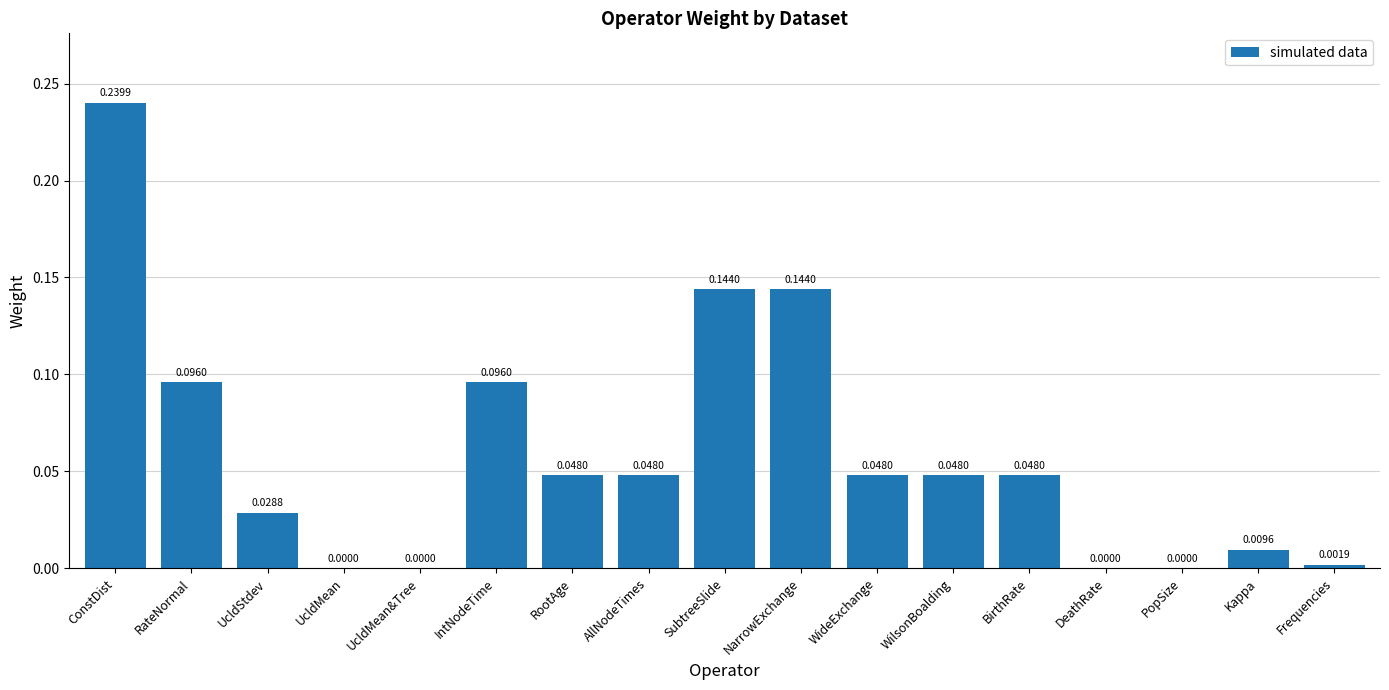

Which has a higher value, Frequencies or SubtreeSlide?

SubtreeSlide